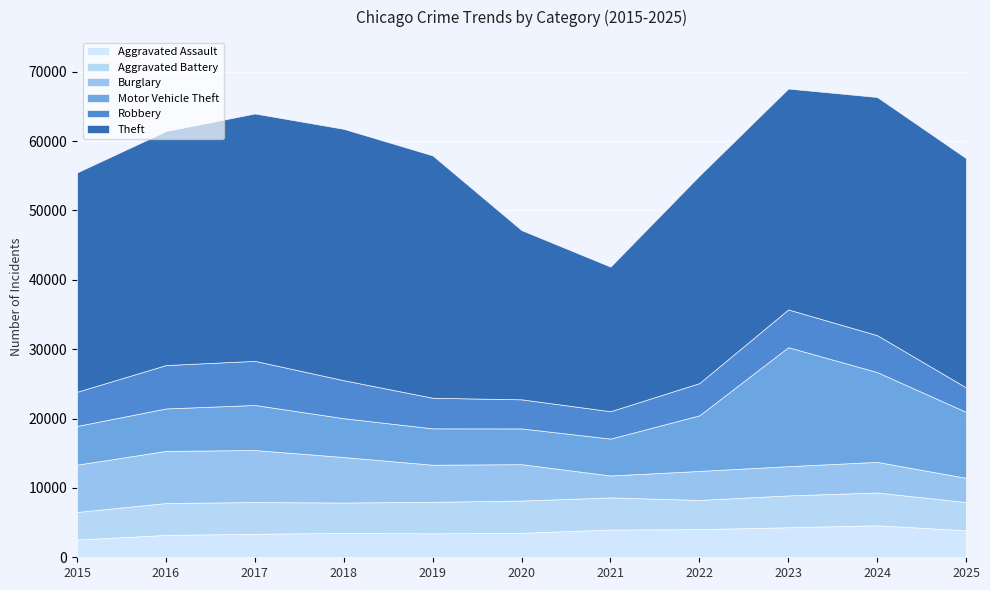

What is the lowest value of the Aggravated Assault series?

2554